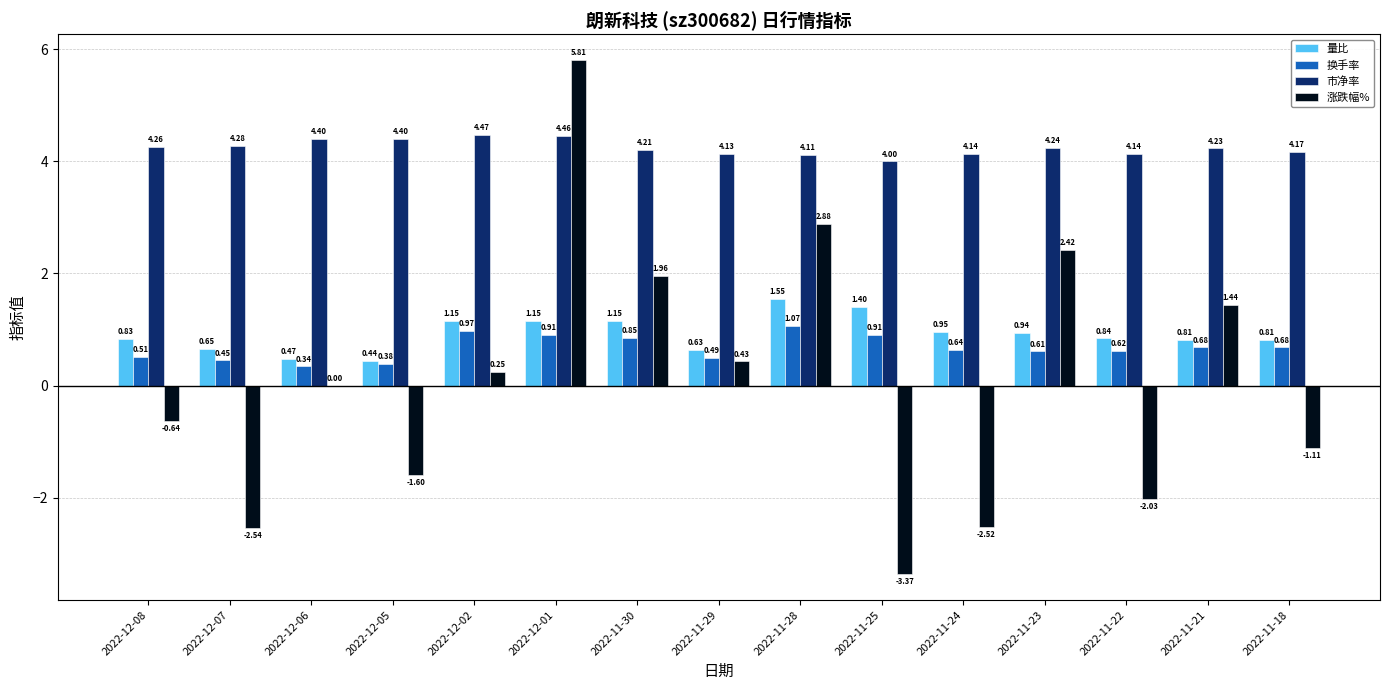

Which series has the largest range (max minus min)?

涨跌幅%